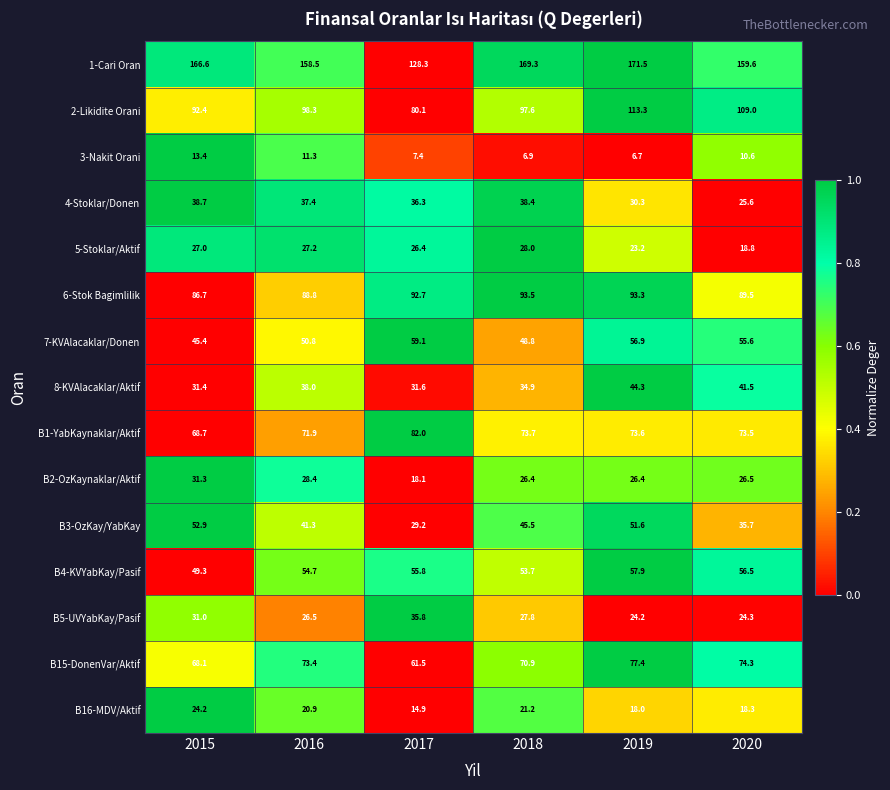

What is the difference between the highest and lowest values at 2018?

162.4